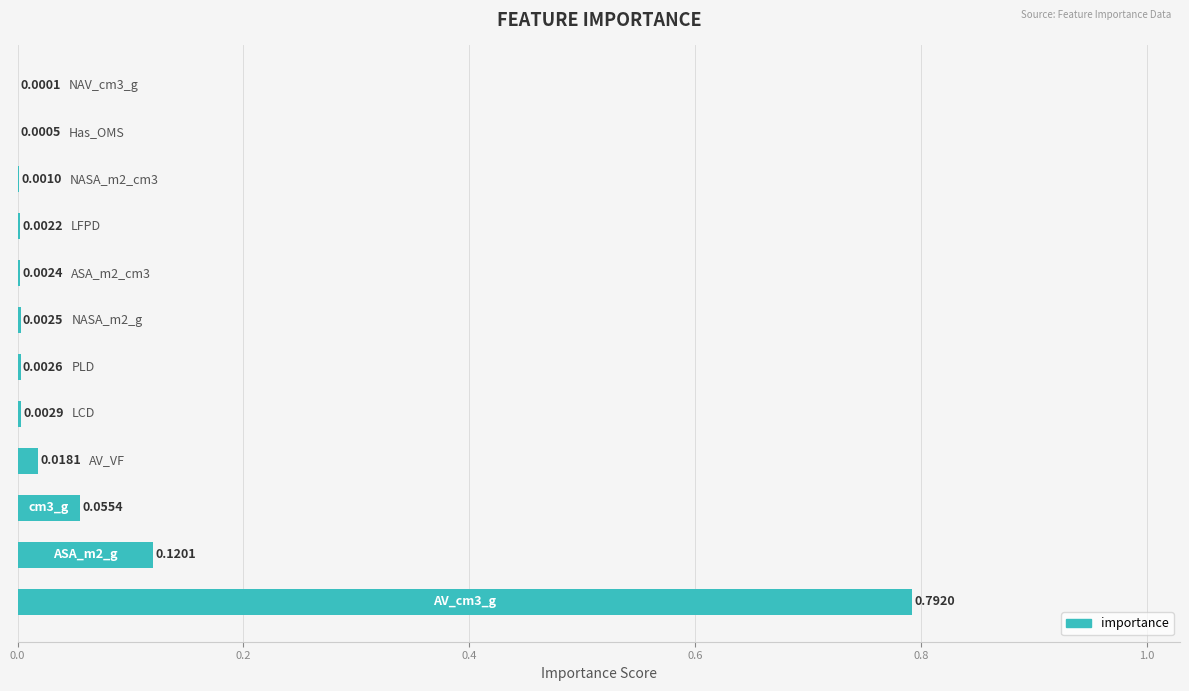

How many distinct data groups are displayed?

1